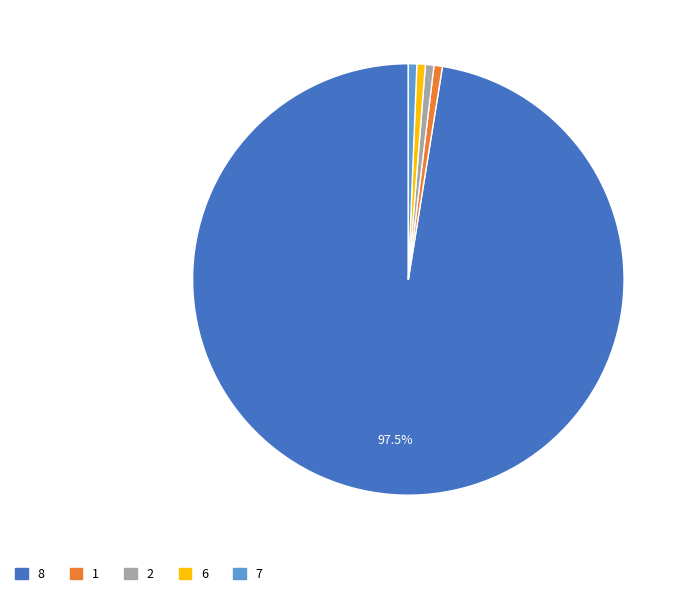

To the nearest percent, what is the combined percentage of 2 and 7?

1%